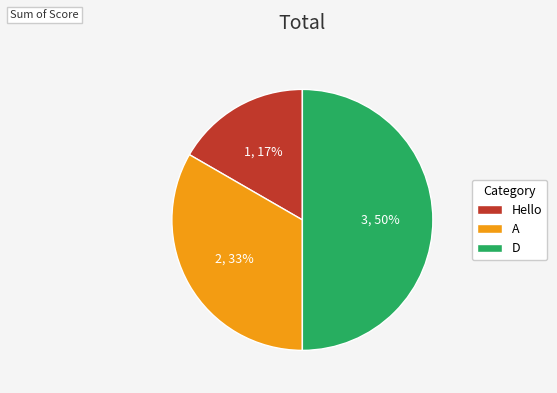

How many slices are in this pie chart?

3